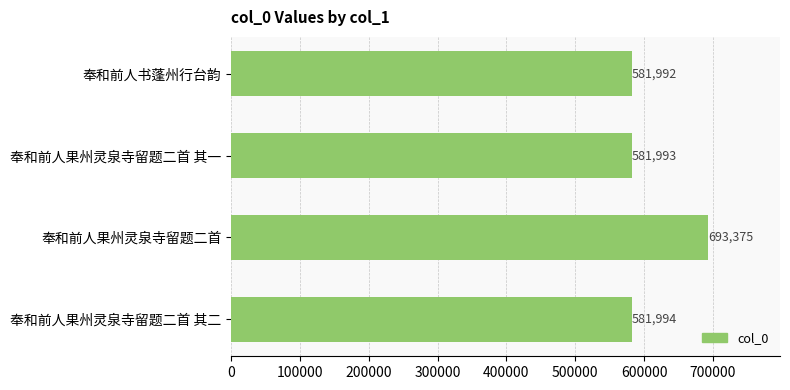

Reading top to bottom, transcribe all the data shown in this chart.

581992	581993	693375	581994